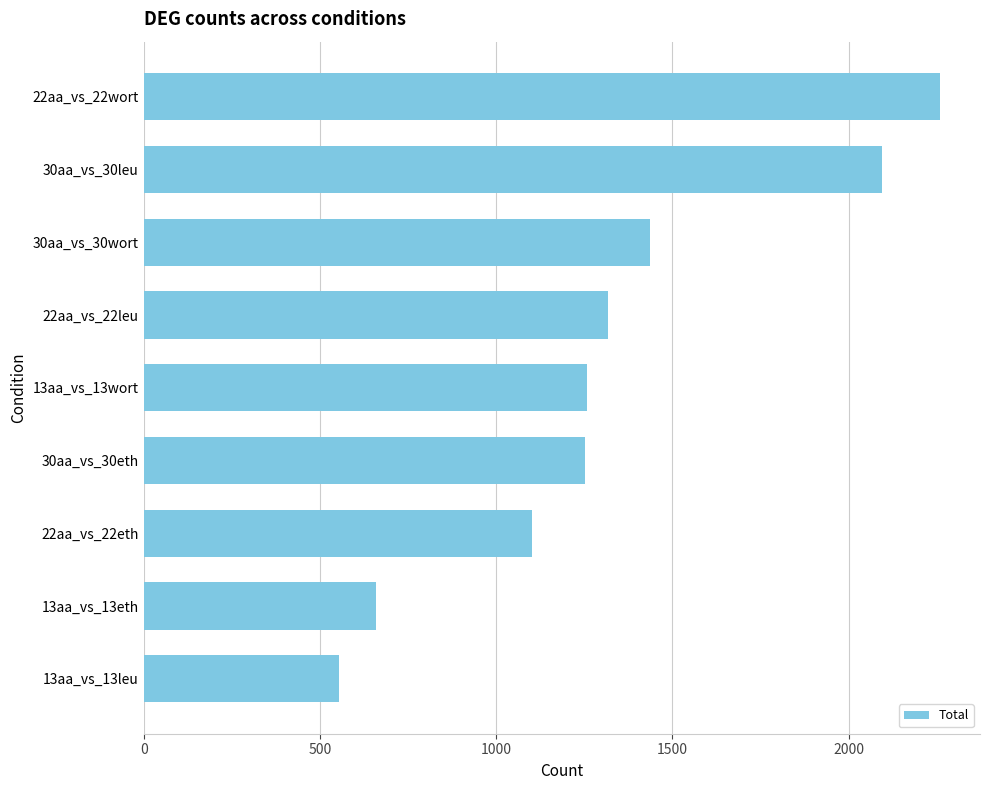

Count the number of categories in the chart.

9